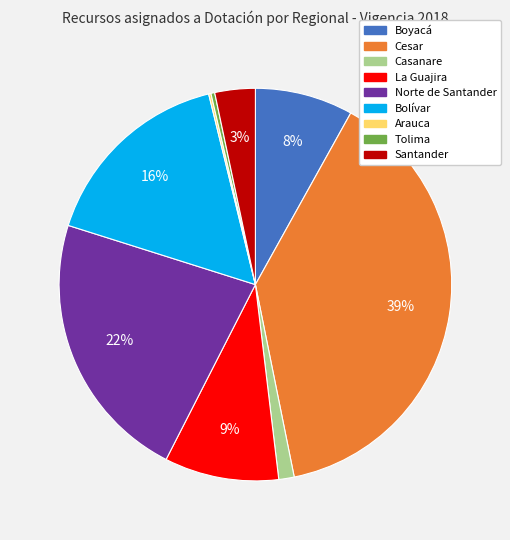

Is the sum of Casanare and Boyacá greater than half?

No